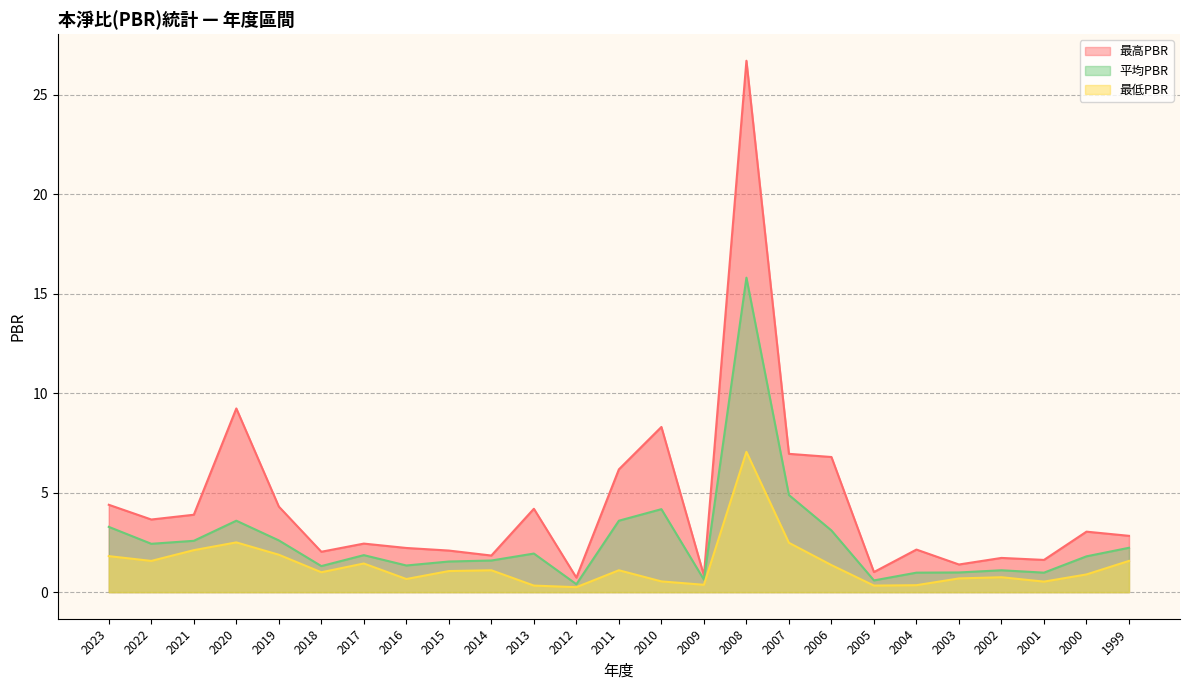

Does the chart have visible grid lines?

Yes